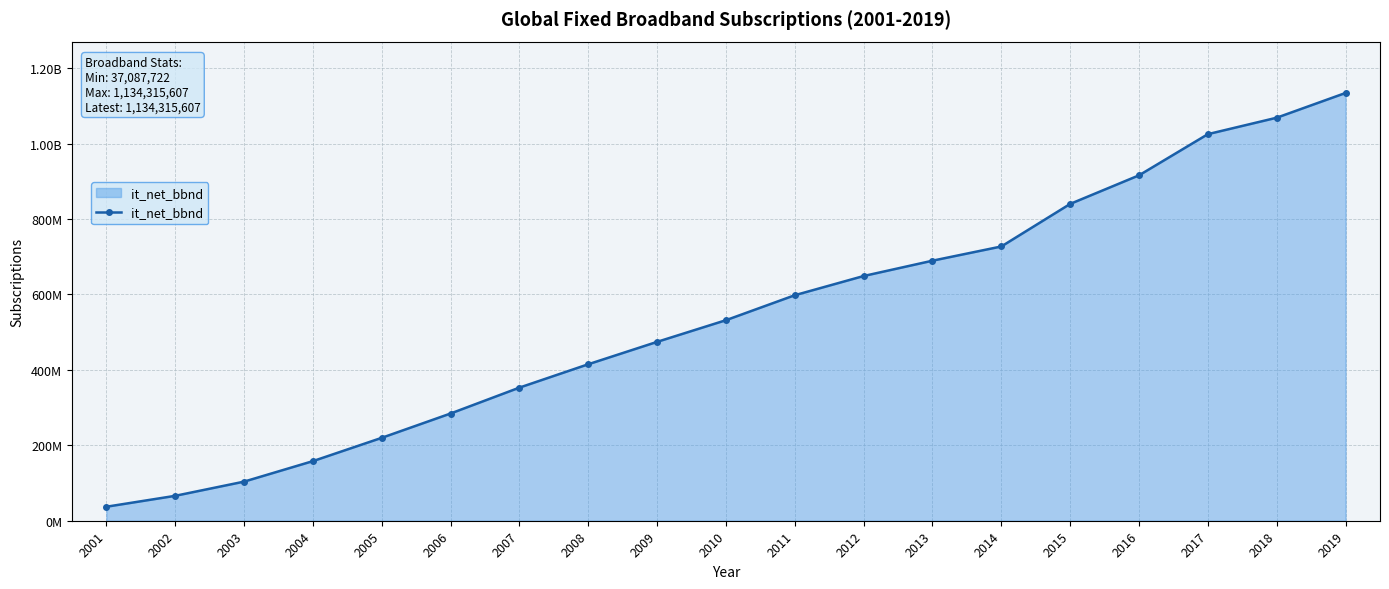

Is this an area chart (filled region under the line)?

Yes